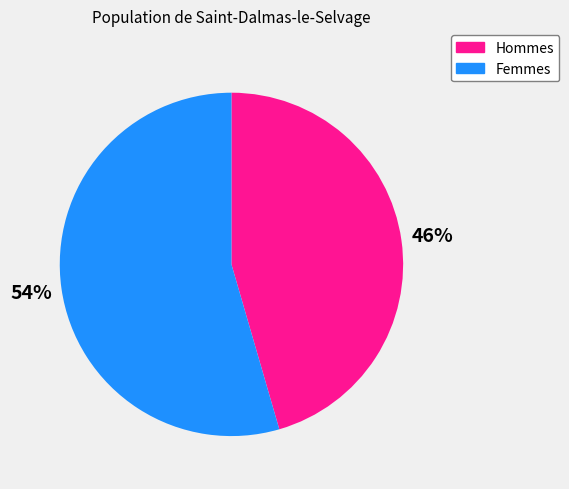

Count the number of slices in the pie.

2